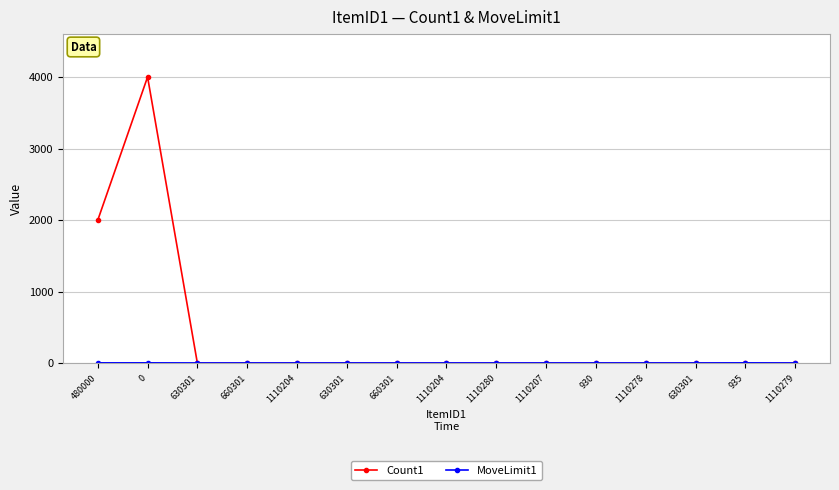

Count the number of categories in the chart.

15